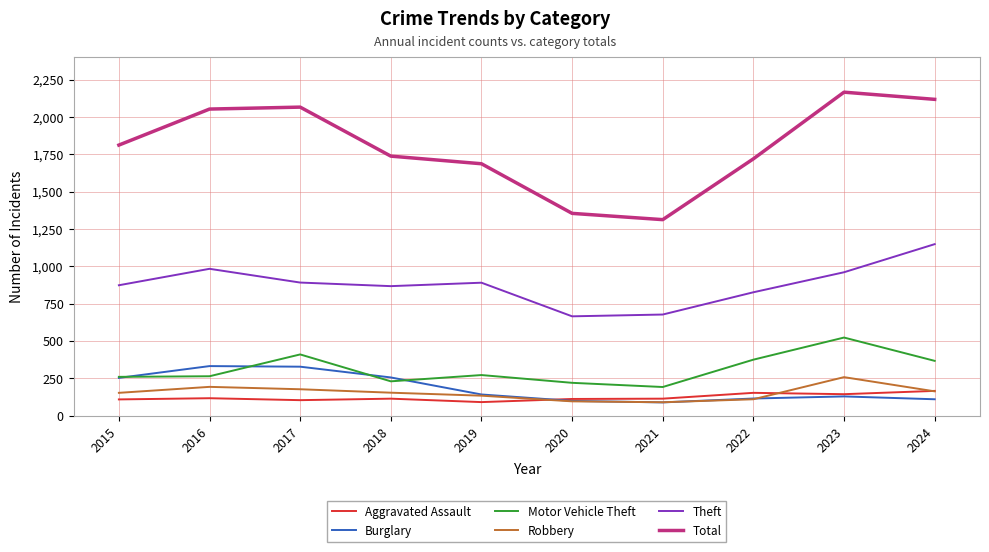

At which category does Motor Vehicle Theft reach its first local peak?

2017